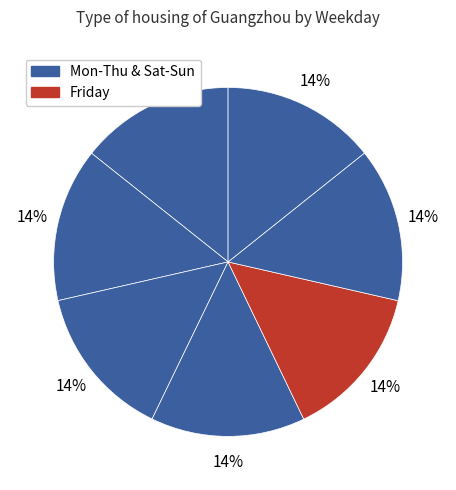

How many slices are in this pie chart?

7